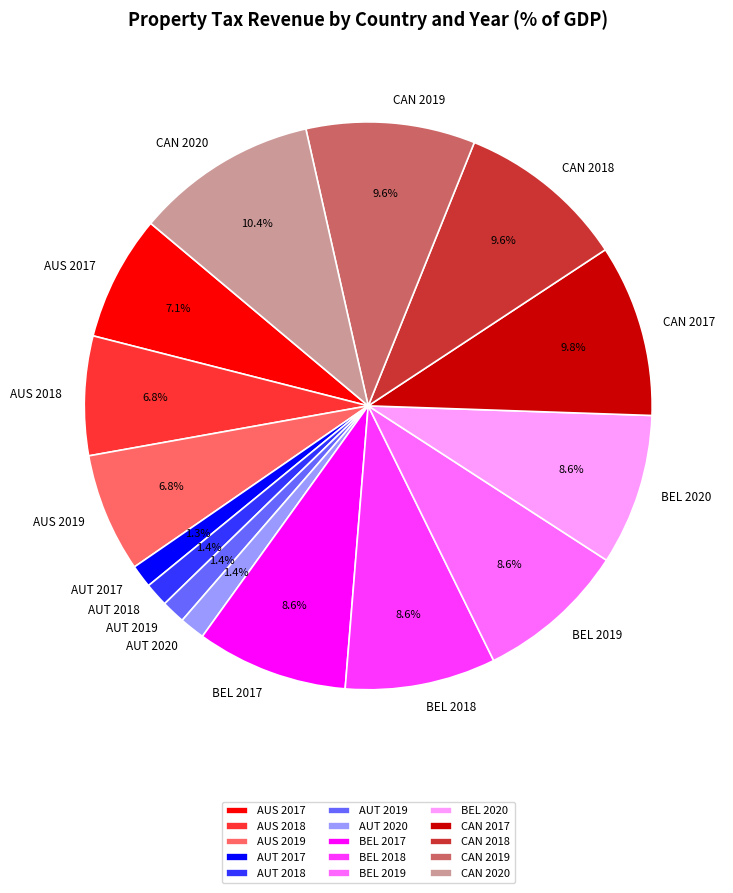

Which category has the biggest portion of the pie?

CAN 2020